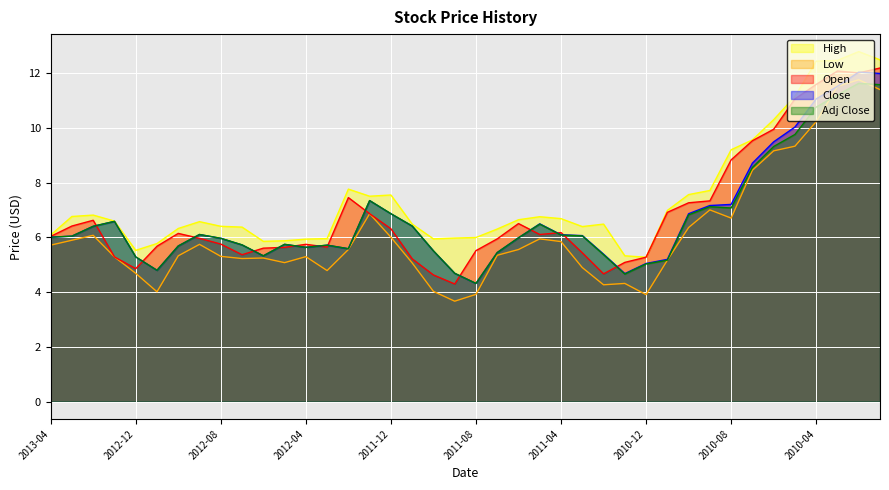

Does the chart display data point markers on the line(s)?

No